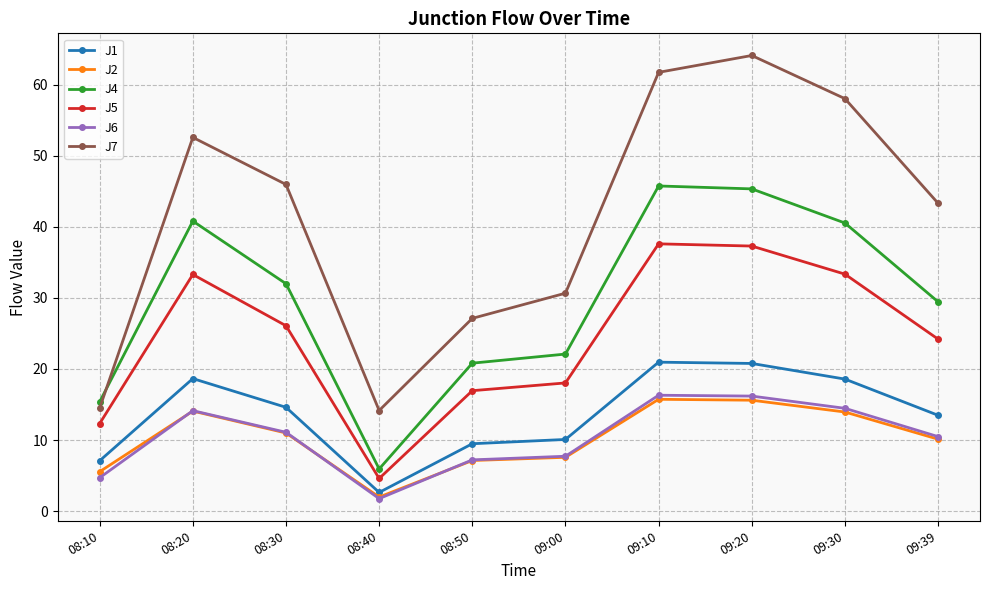

True or false: J2 and J7 intersect in this chart.

False